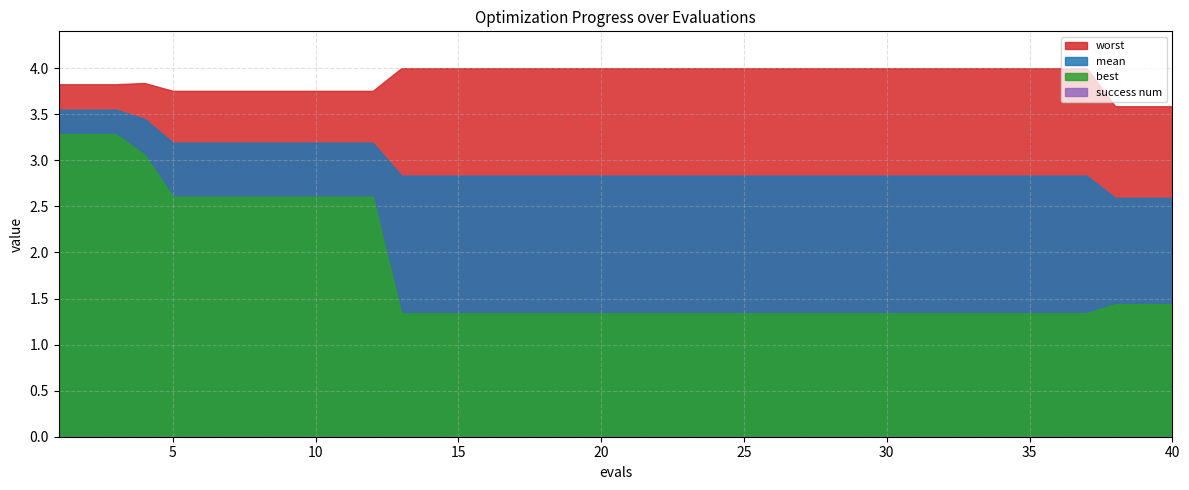

At how many categories does at least one series exceed 1?

40